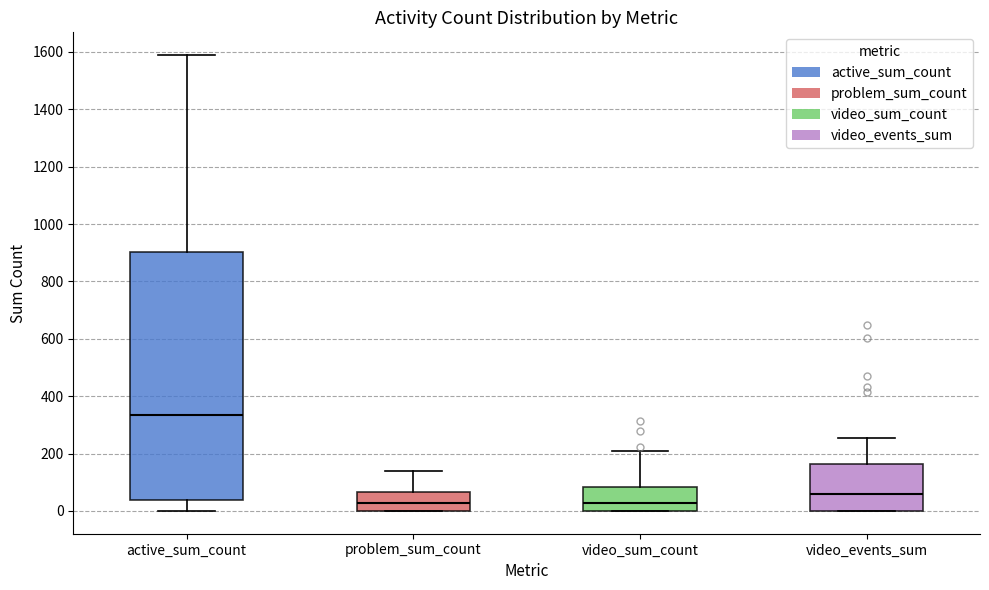

Where does the upper whisker of the box for problem_sum_count end on the y-axis? The values are not printed on the chart, so give them approximately, as read against the axis.

140